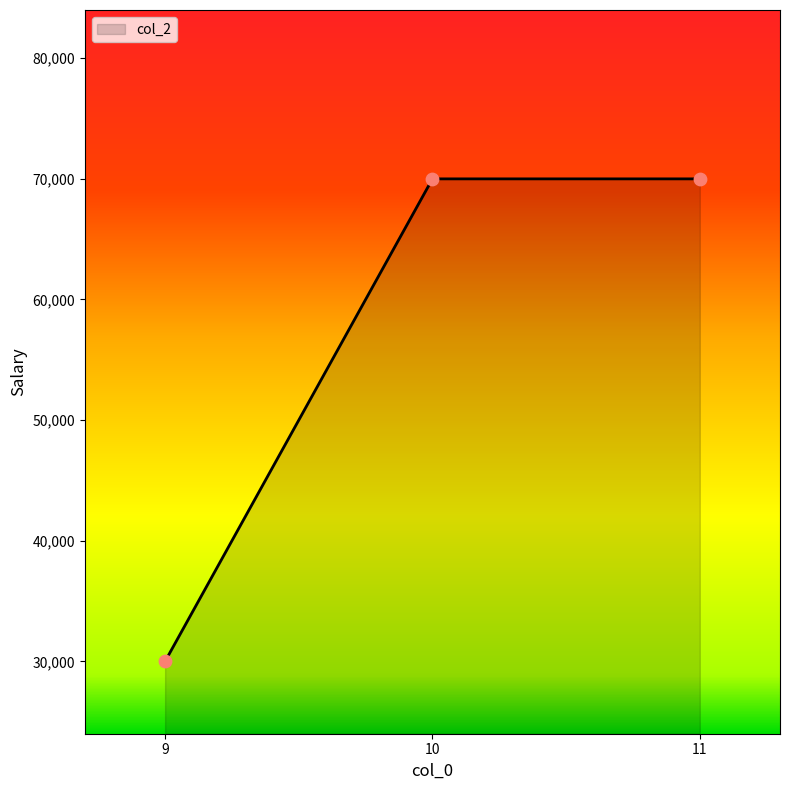

Which has a higher value, 10 or 9?

10